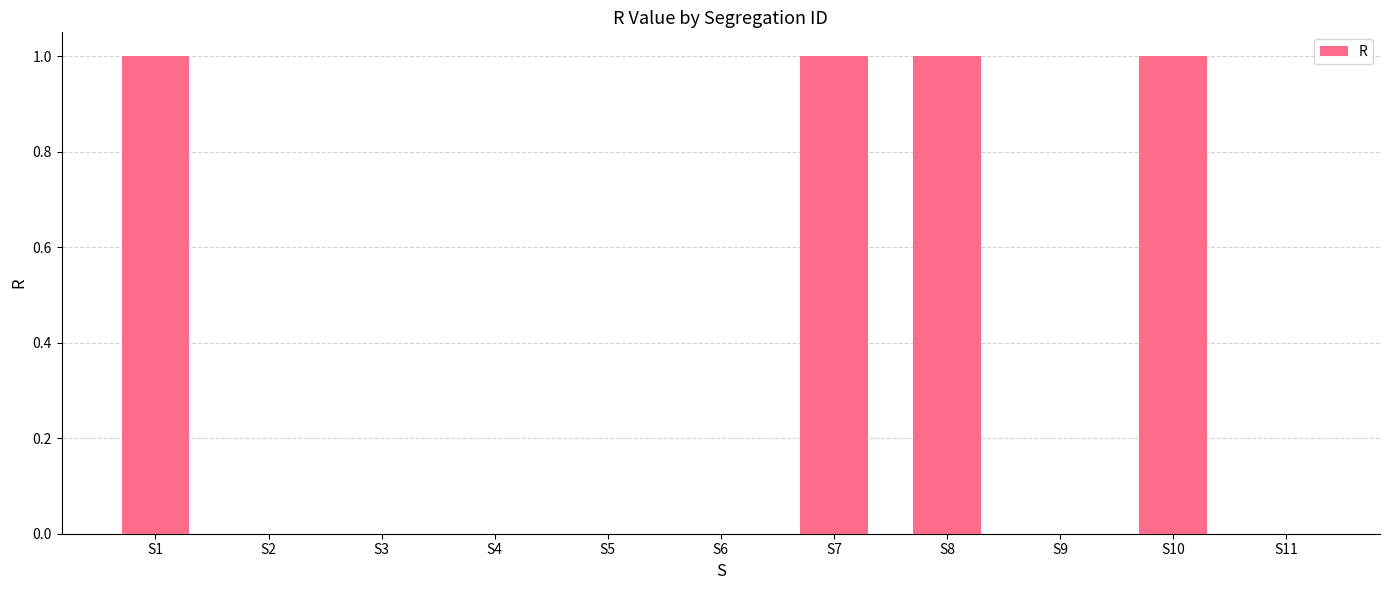

What is the change in value from S1 to S9?

-1